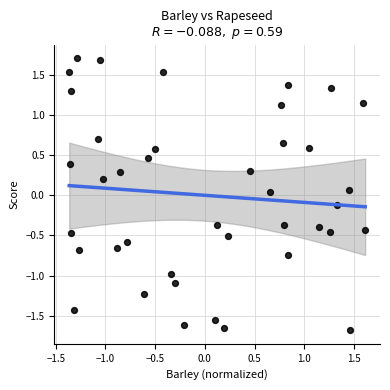

What is the range of X values (max minus min)?

3.0